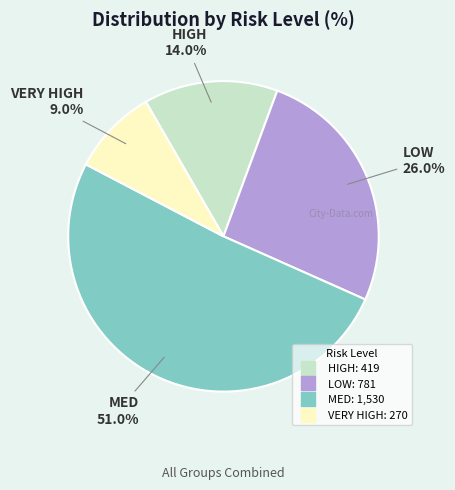

The VERY HIGH slice represents 22% of the pie. True or false?

False